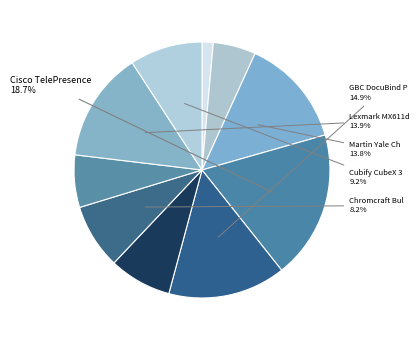

Count the number of slices in the pie.

10